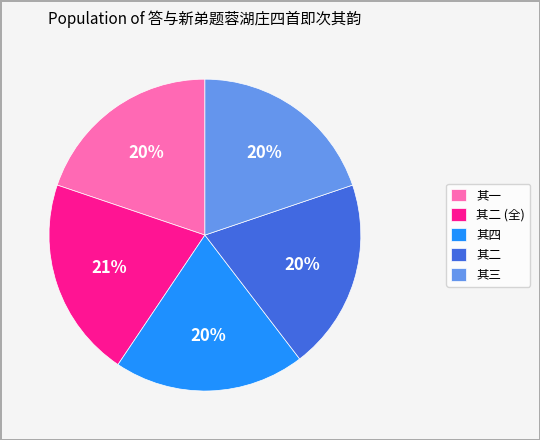

True or false: 其四 accounts for 30% of the total.

False